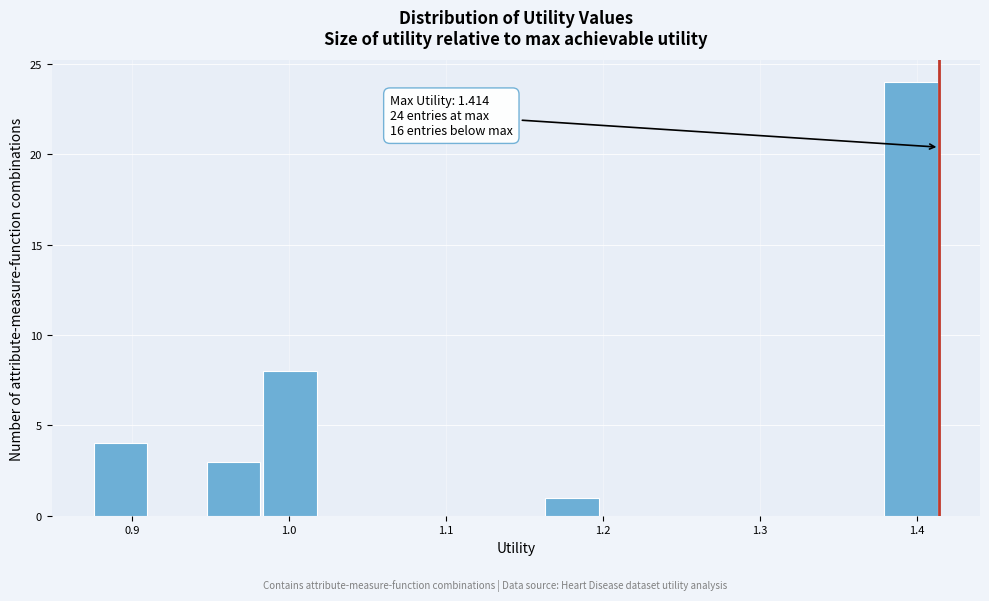

Read against the x-axis, roughly where is the centre of the tallest bar?

1.40